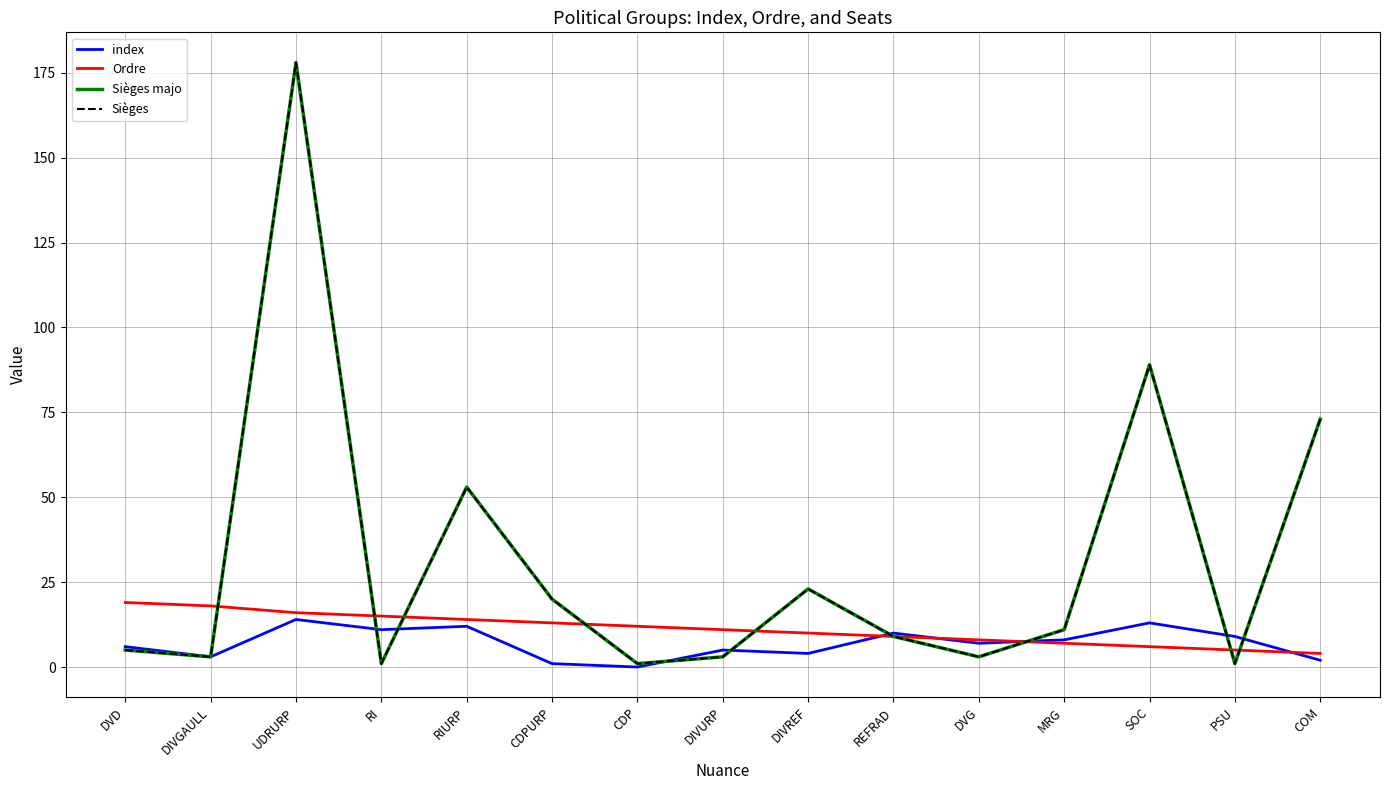

Reading left to right, extract all data points from this chart.

index: 6	3	14	11	12	1	0	5	4	10	7	8	13	9	2
Ordre: 19	18	16	15	14	13	12	11	10	9	8	7	6	5	4
Sièges majo: 5	3	178	1	53	20	1	3	23	9	3	11	89	1	73
Sièges: 5	3	178	1	53	20	1	3	23	9	3	11	89	1	73